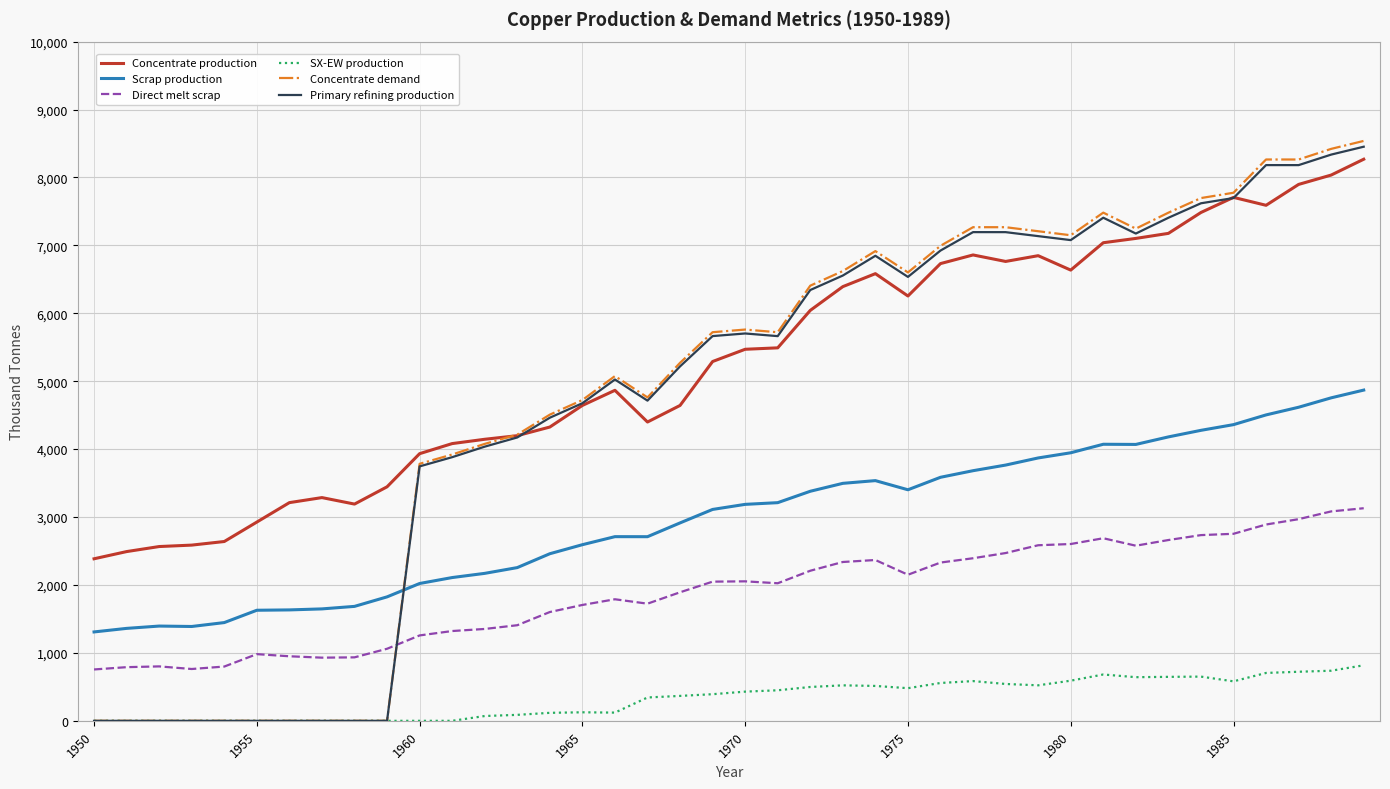

True or false: Direct melt scrap and Scrap production cross at least once.

False